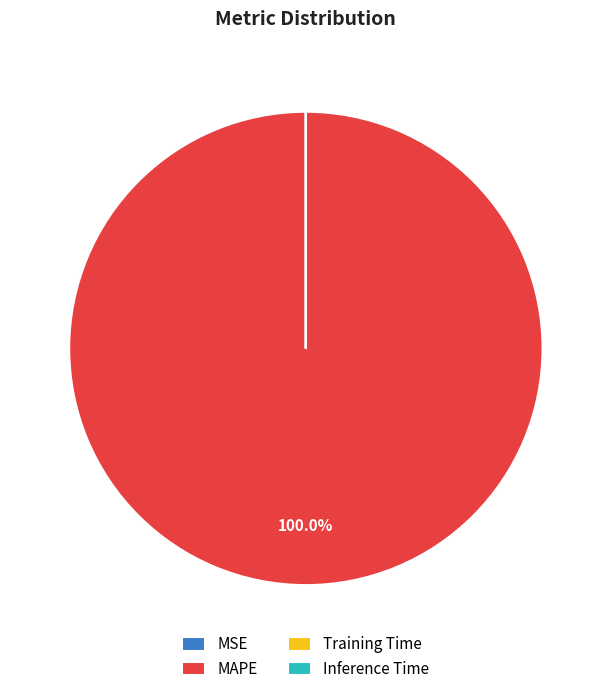

What is the largest slice in the pie chart?

MAPE